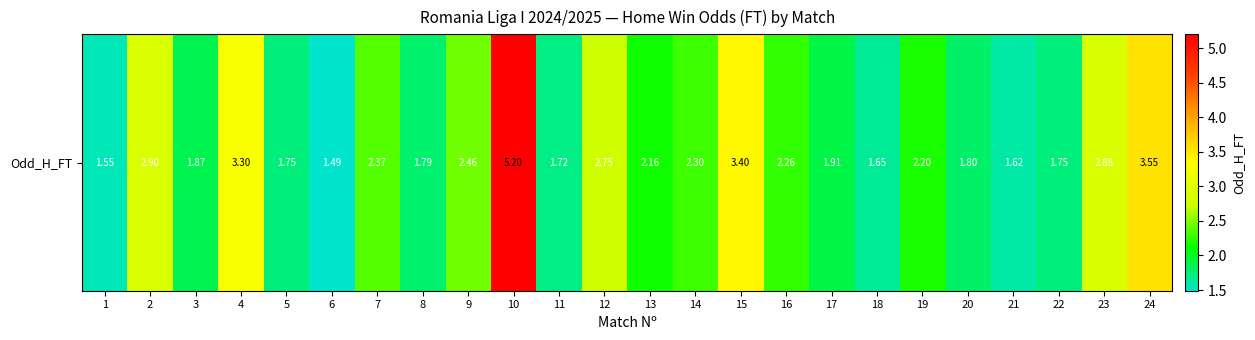

Approximately how many times larger is the value at 24 compared to 15?

1.0